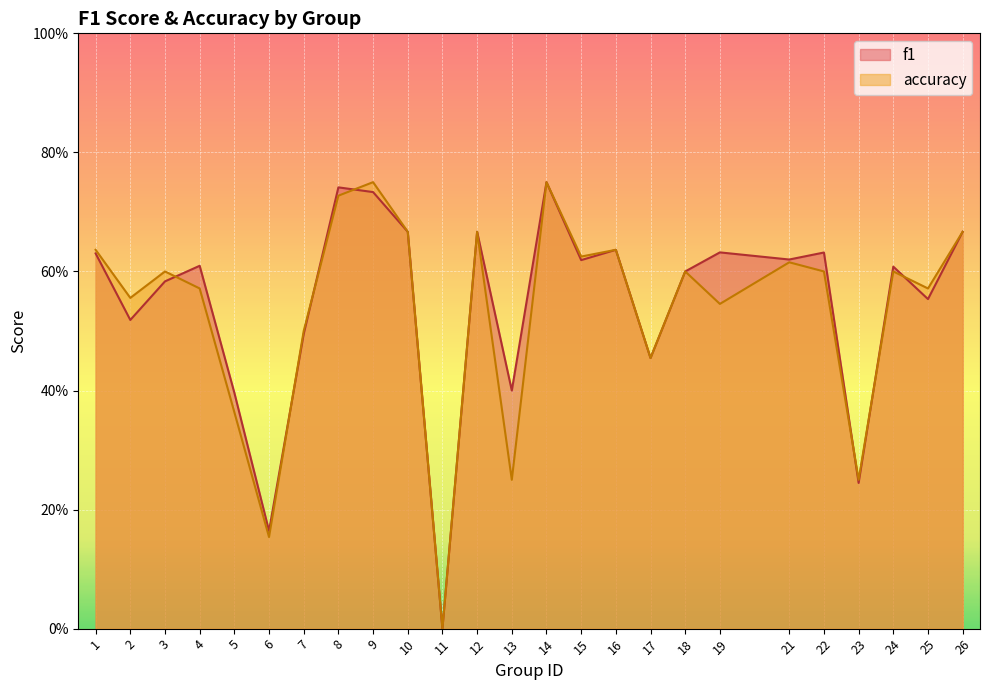

Between which two adjacent categories do f1 and accuracy first intersect?

3 and 4